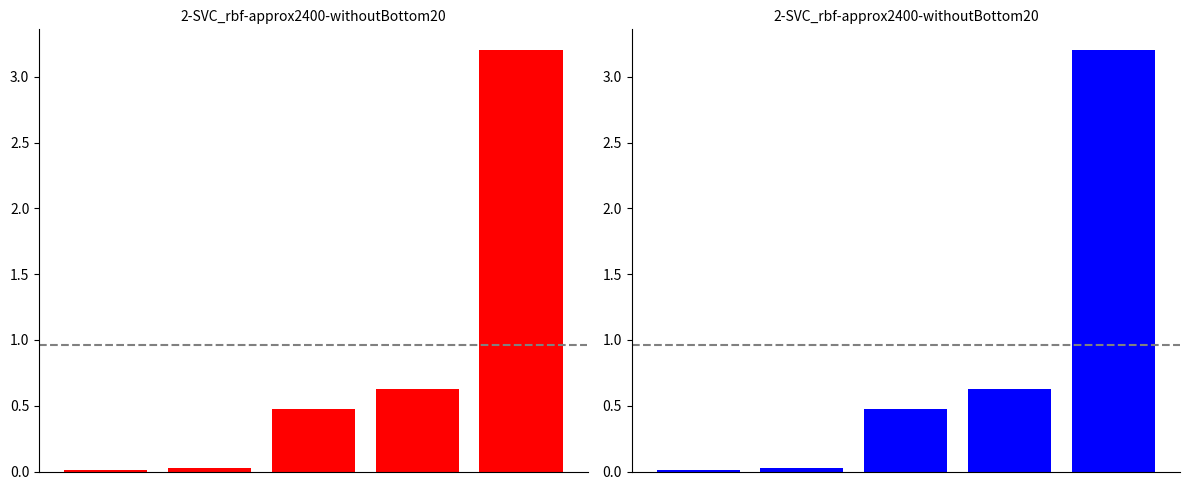

Approximately how many times larger is the value at 2 compared to 4?

0.1